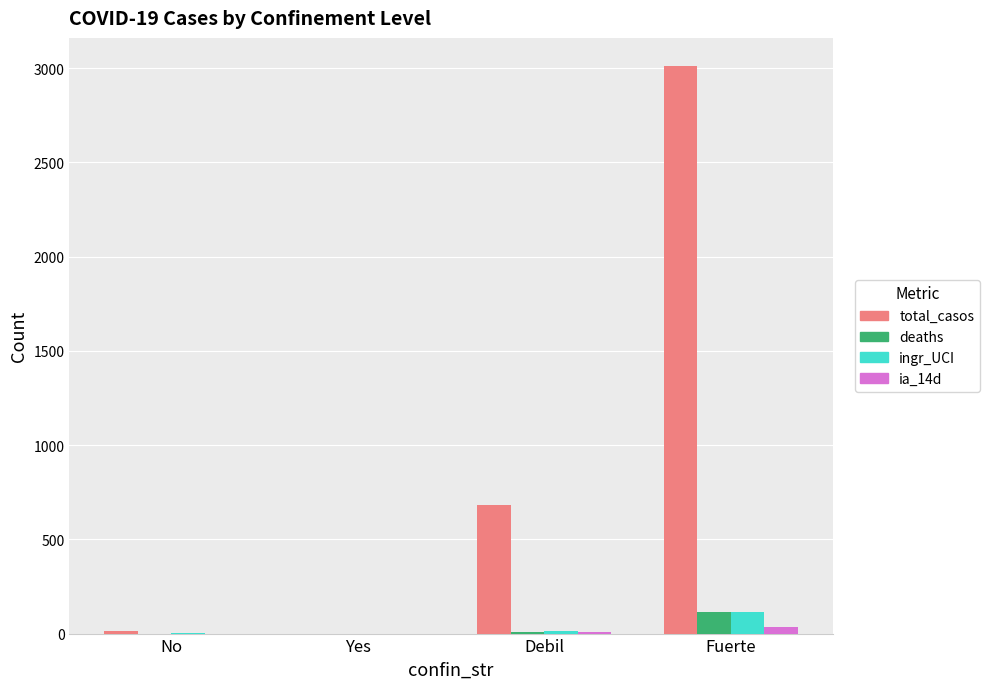

What is the sum of all ingr_UCI values?

130